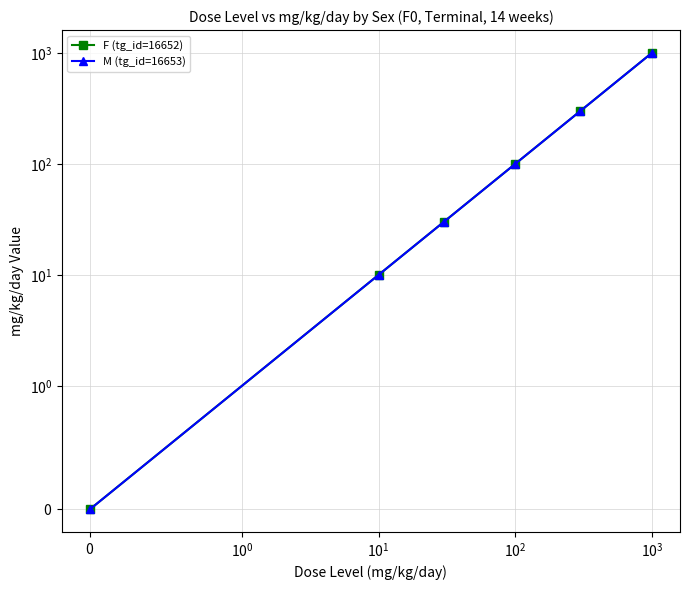

Is the value of F (tg_id=16652) at $\mathdefault{10^{2}}$ greater than the value of M (tg_id=16653) at $\mathdefault{10^{0}}$?

Yes